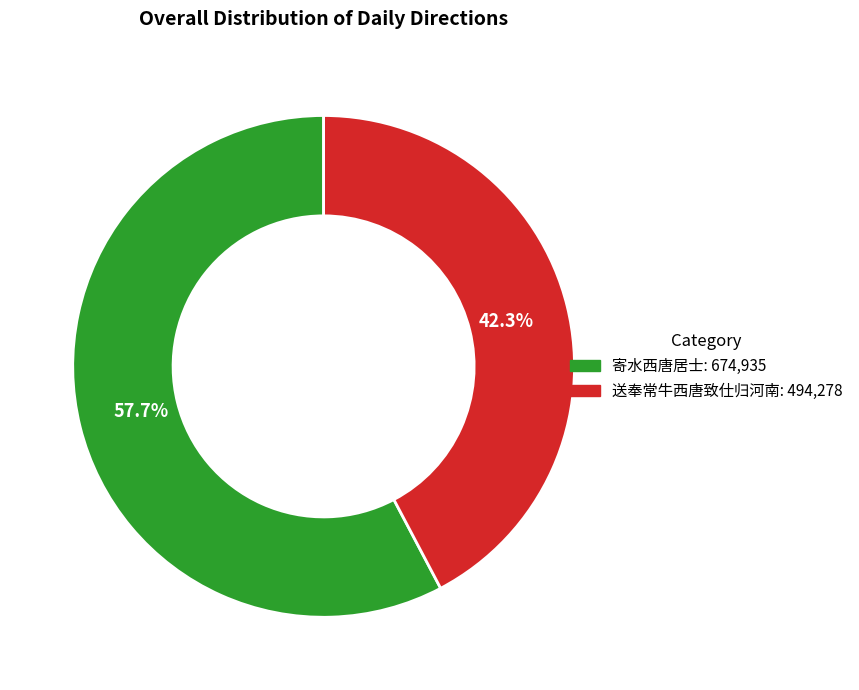

To the nearest percent, what is the combined percentage of 送奉常牛西唐致仕归河南 and 寄水西唐居士?

100%